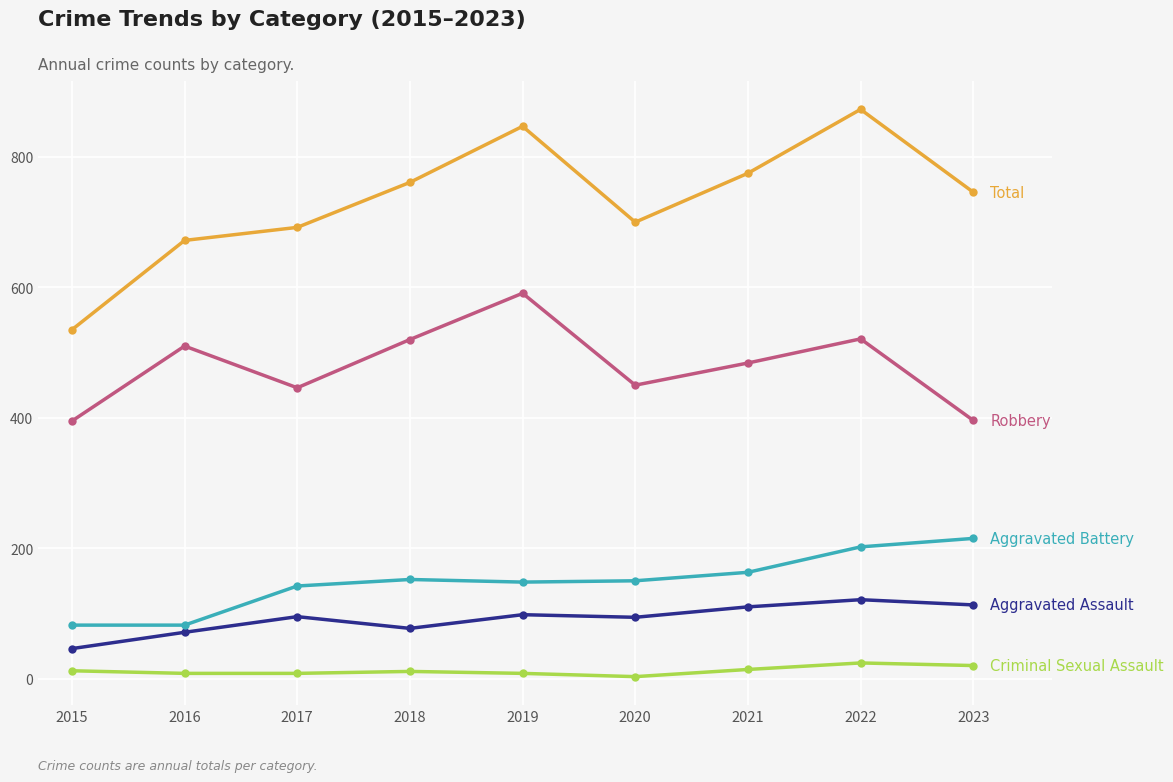

Which label corresponds to the largest value in the chart?

2022